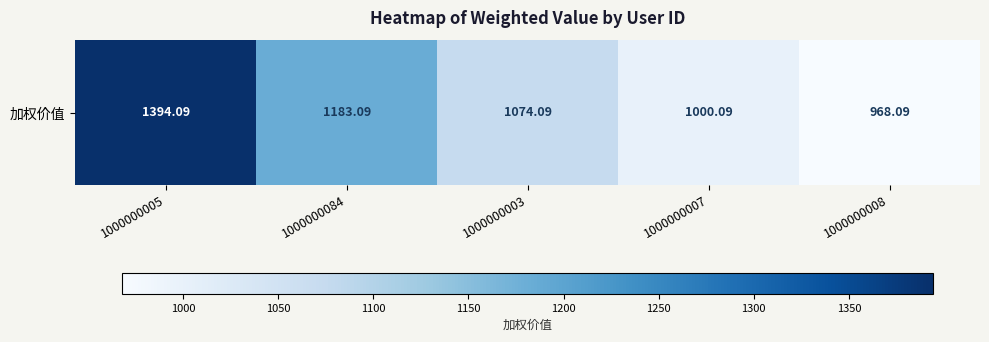

The value at 1000000005 is 1394.1. True or false?

True